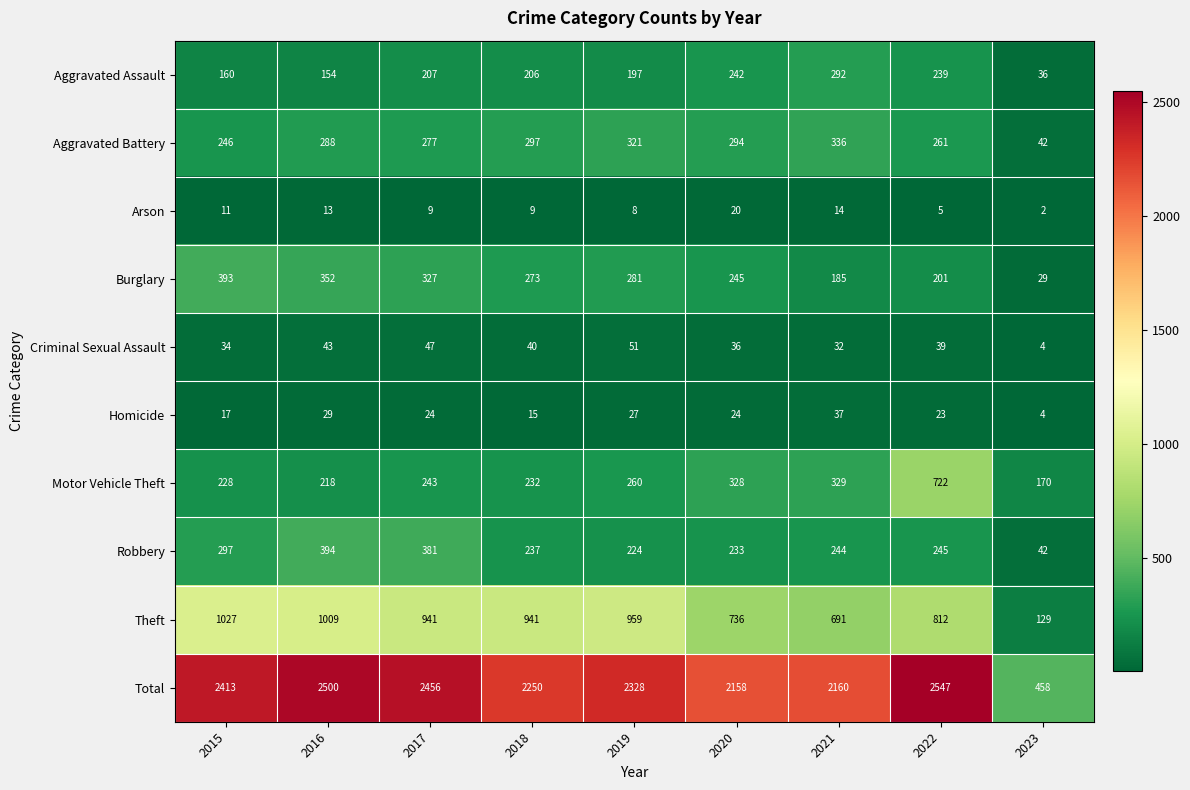

Rank the series by their maximum value, from highest to lowest.

Total, Theft, Motor Vehicle Theft, Robbery, Burglary, Aggravated Battery, Aggravated Assault, Criminal Sexual Assault, Homicide, Arson